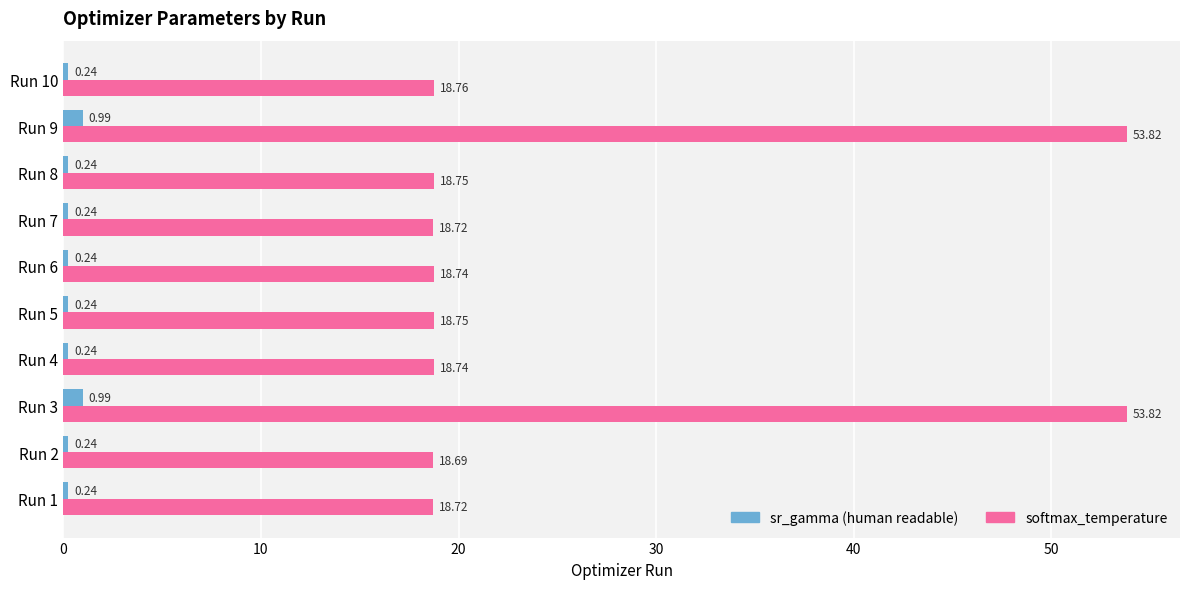

What is the total value across all series at Run 8?

19.0